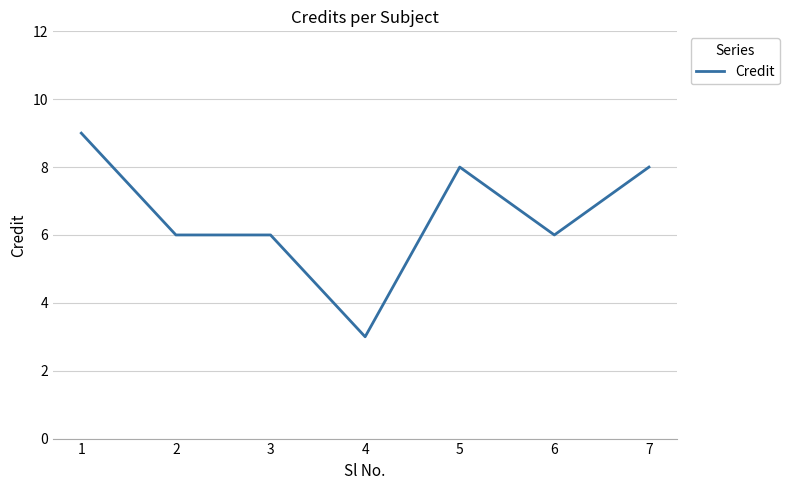

Reading left to right, transcribe all the data shown in this chart.

9	6	6	3	8	6	8